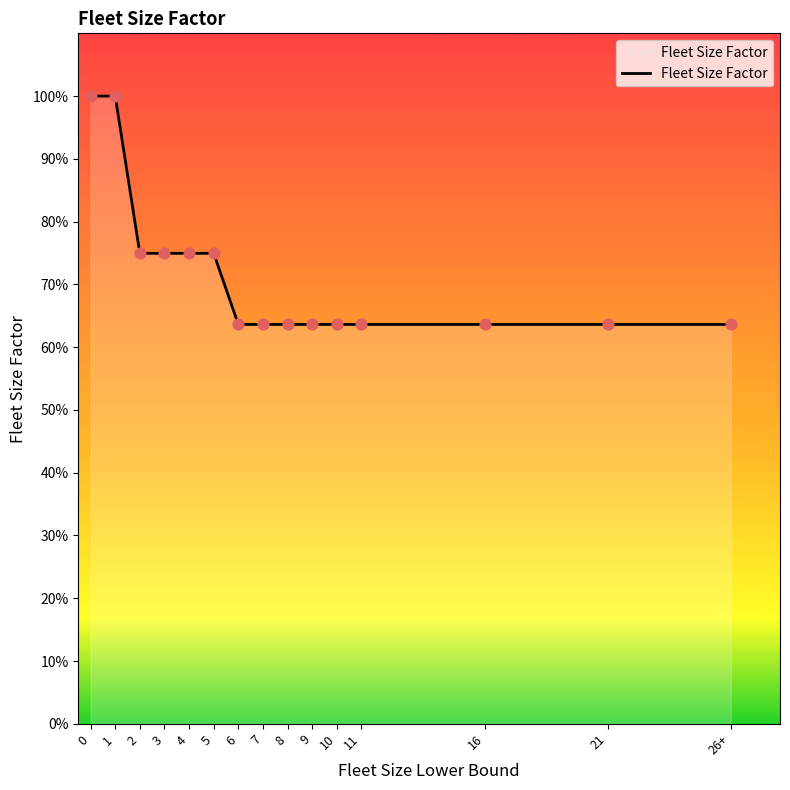

Is this an area chart (filled region under the line)?

Yes